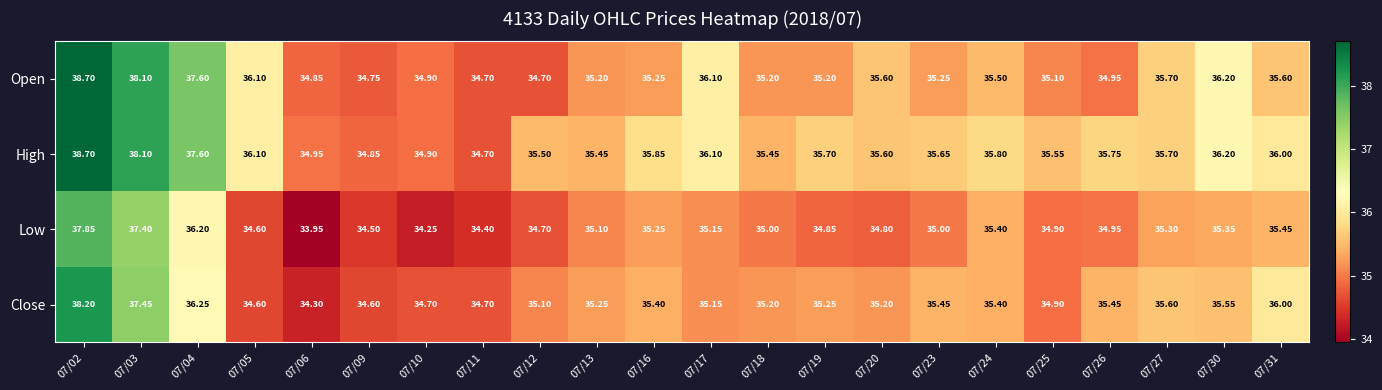

What is the smallest value displayed?

34.0